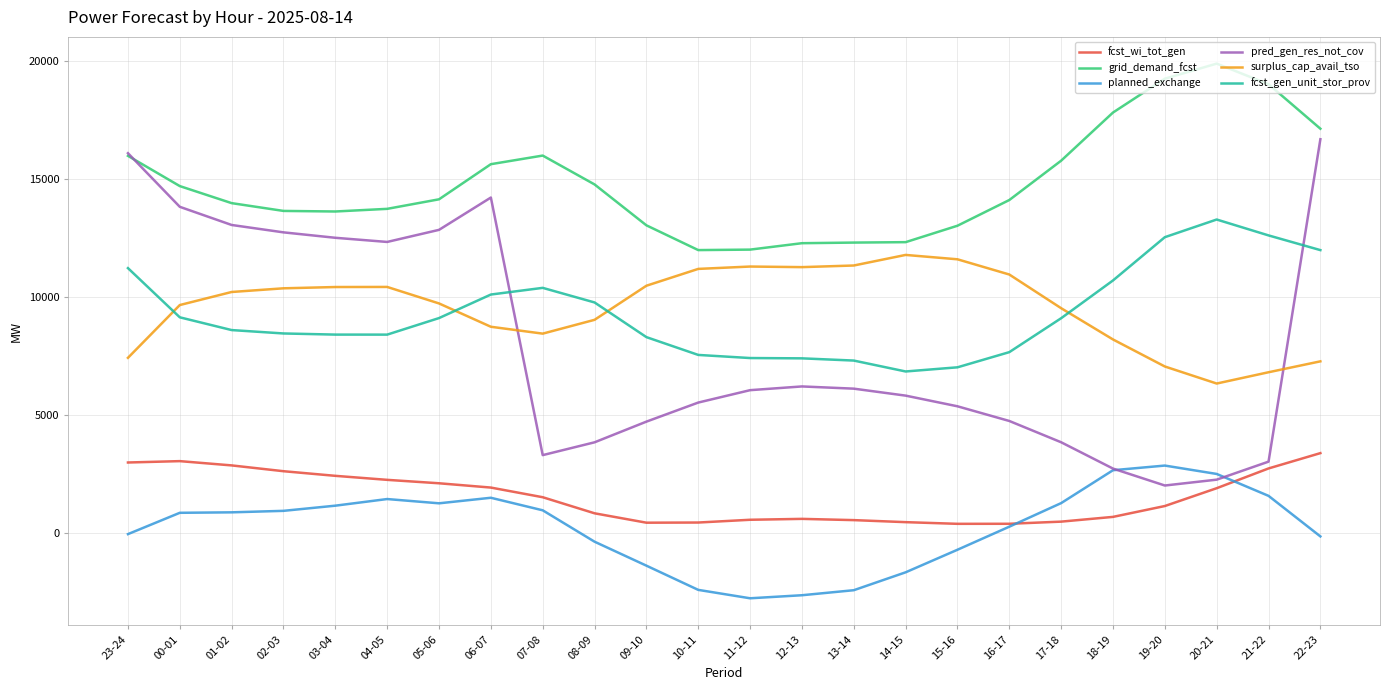

How many categories are shown in the chart?

24